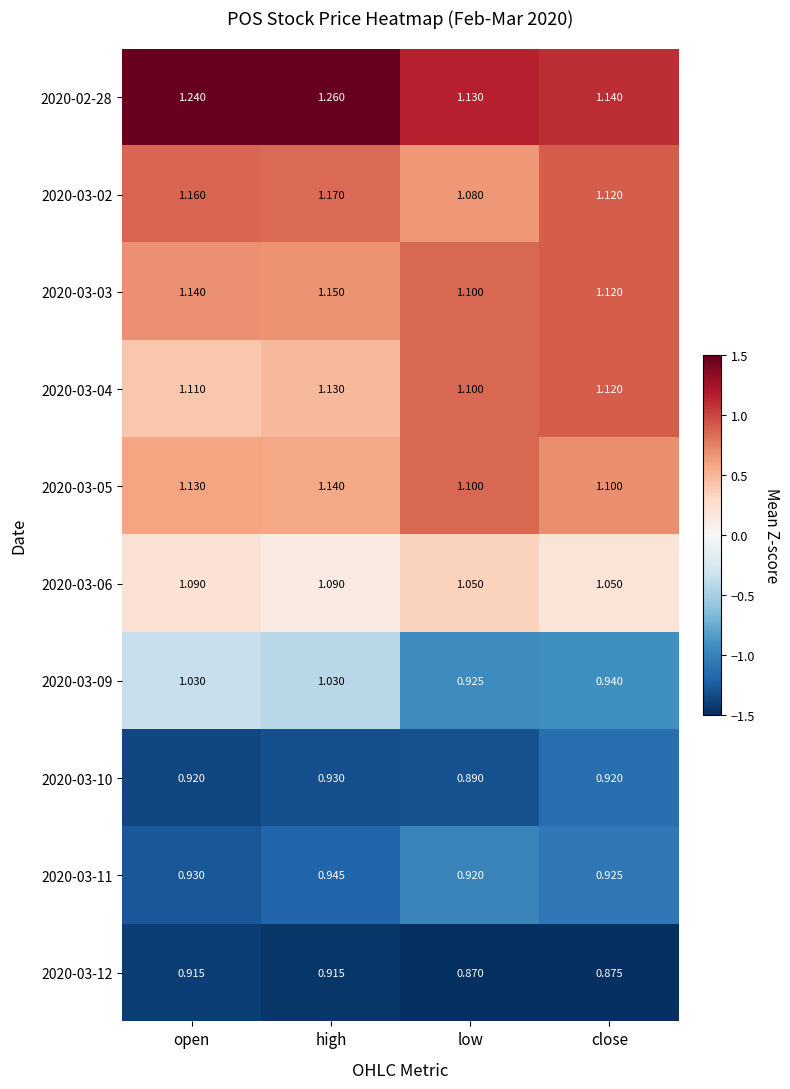

Which category has the highest value across all series?

high